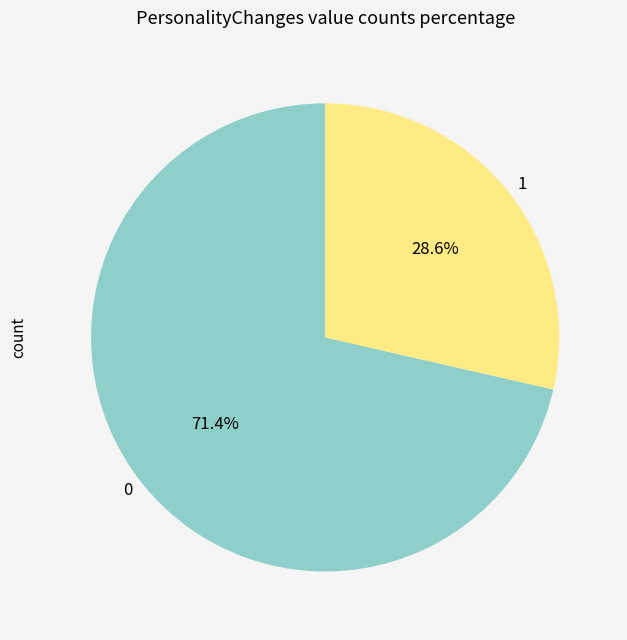

What is the ratio of the value at 1 to the value at 0?

0.4